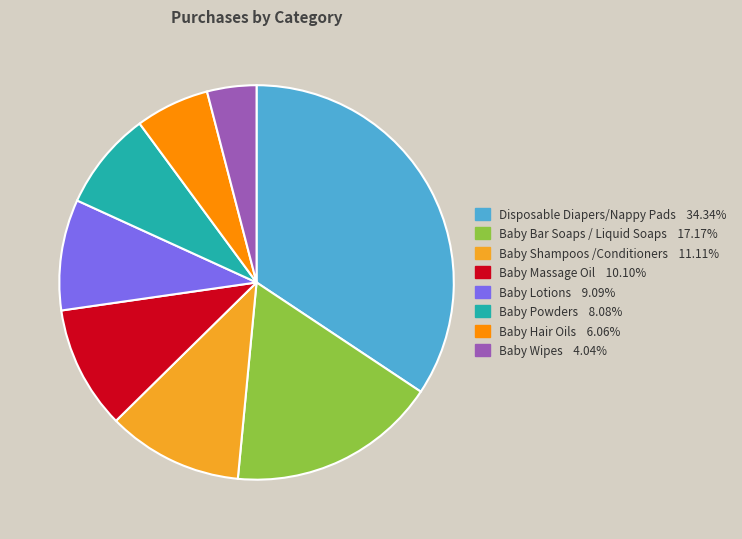

Is it true that Baby Hair Oils is 15% of the pie?

False